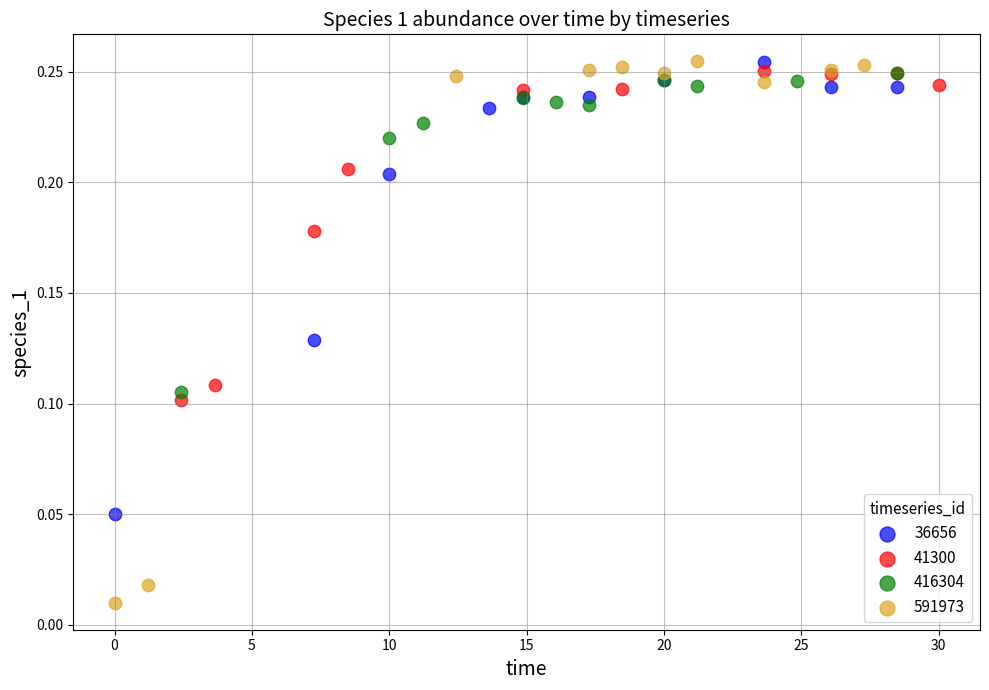

Which series has the largest Y range (max minus min)?

591973